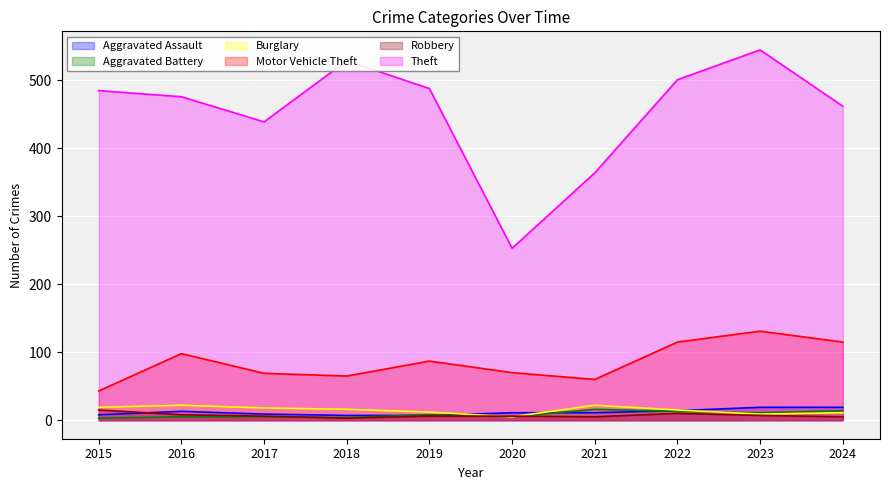

True or false: Theft and Motor Vehicle Theft intersect in this chart.

False